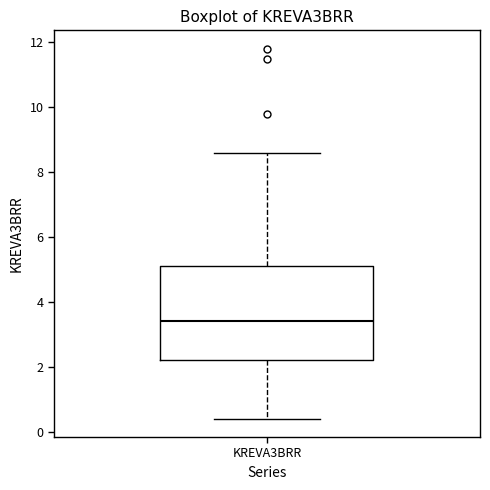

Transcribe this box plot: give where the median line is, the range the box spans, and where the two whiskers end, as read against the y-axis. The values are not printed on the chart, so give them approximately, as read against the axis.

median 3.4, box 2.2 to 5.2, whiskers 0.4 to 8.6